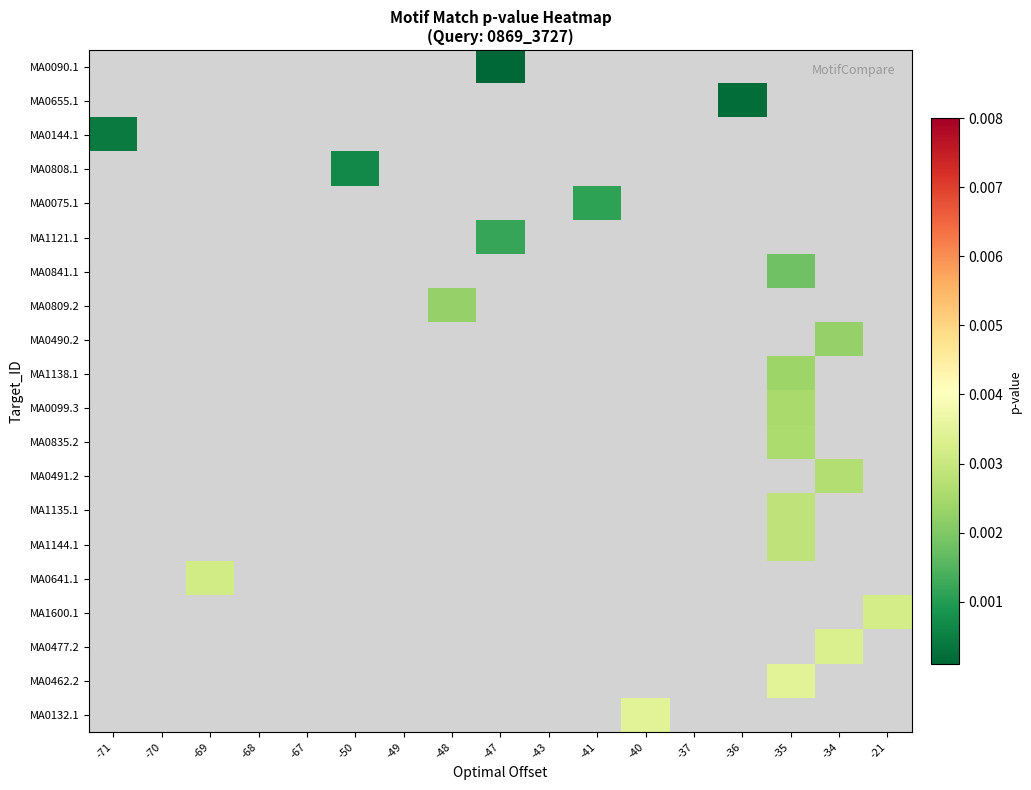

Count the number of categories in the chart.

17